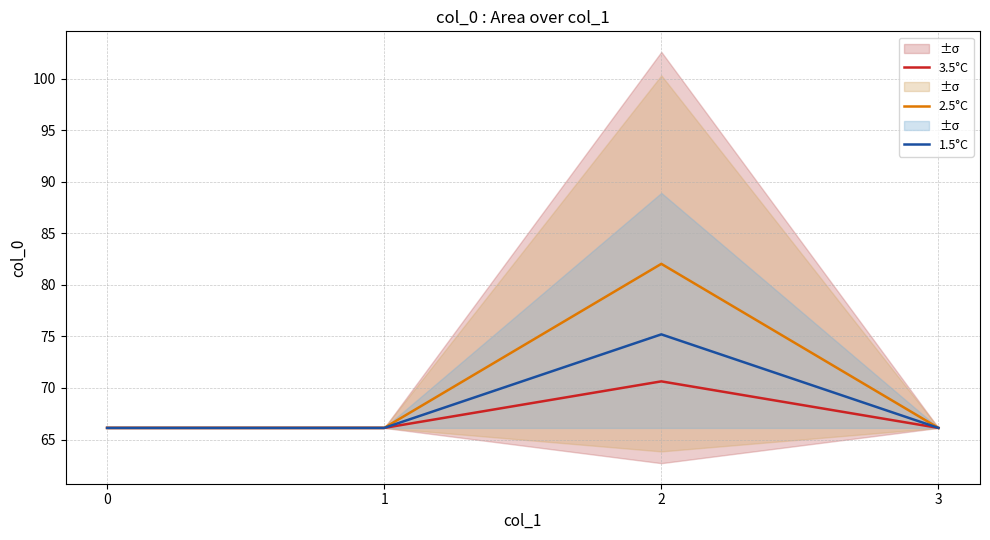

Between 2 and 3, which is larger?

2